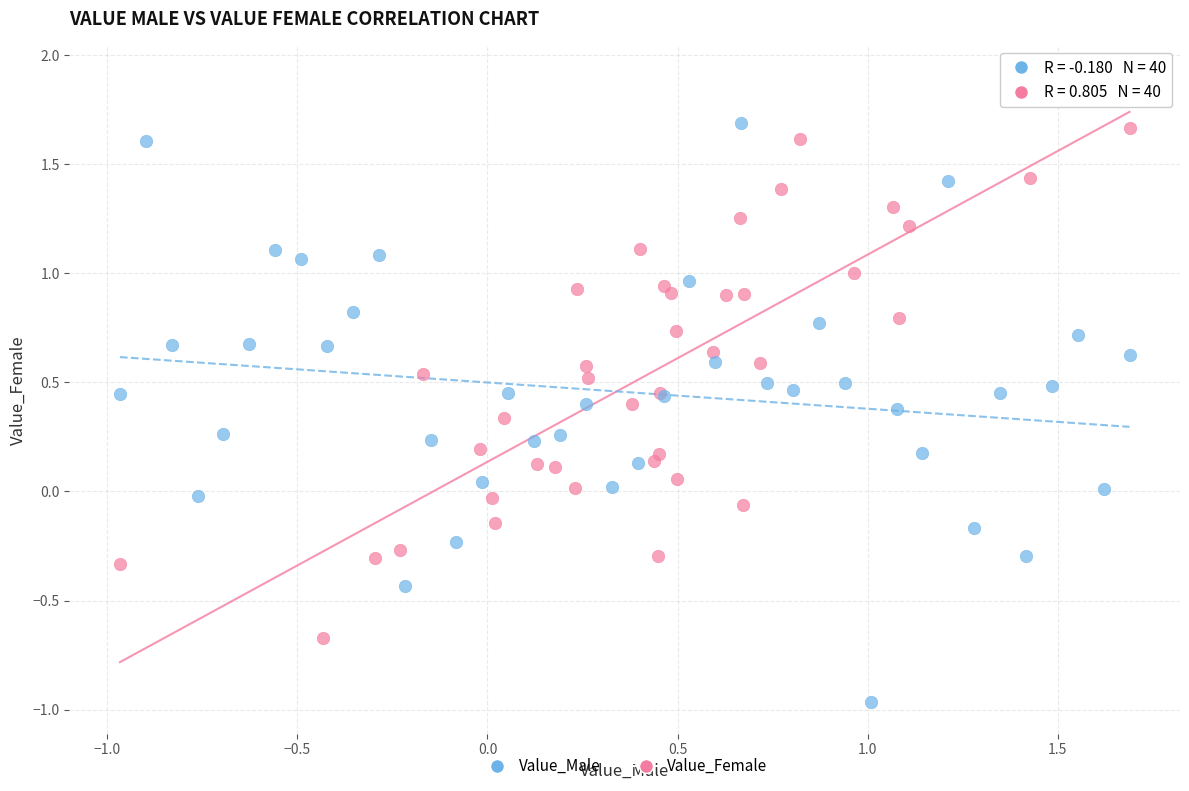

Which series reaches the maximum Y coordinate?

Value_Female